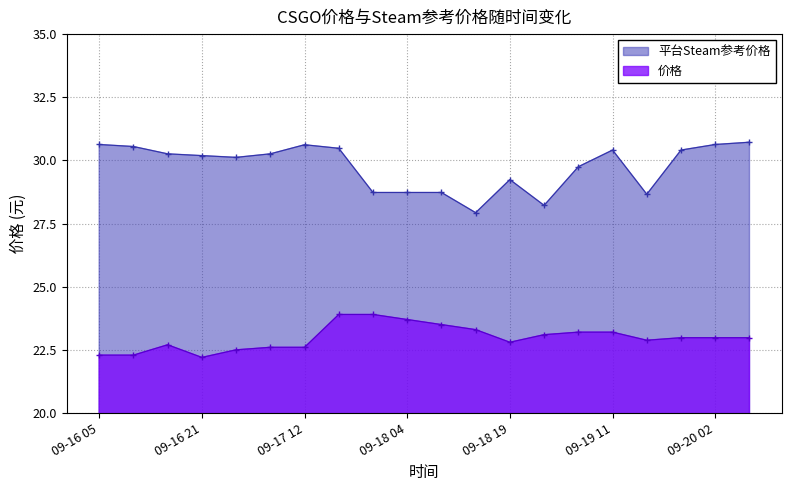

At how many categories does at least one series exceed 24?

20